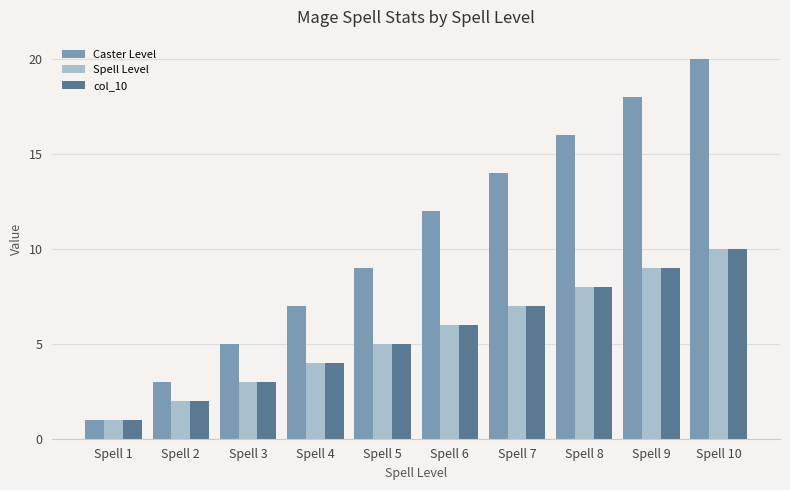

Is it true that col_10 equals 4 at Spell 3?

False